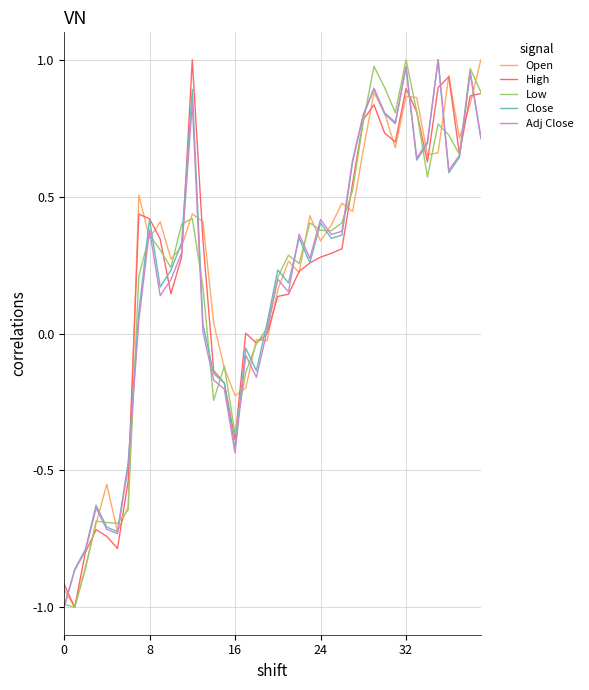

What is the smallest value displayed?

-1.0